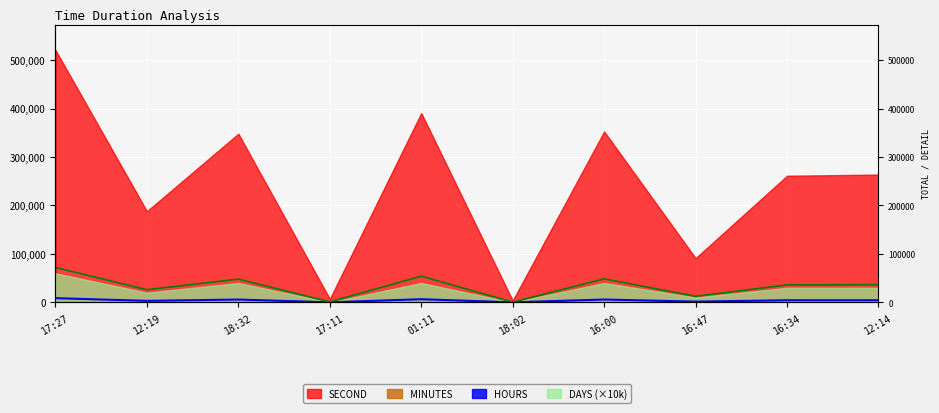

At which category is the sum across all series the highest?

17:27